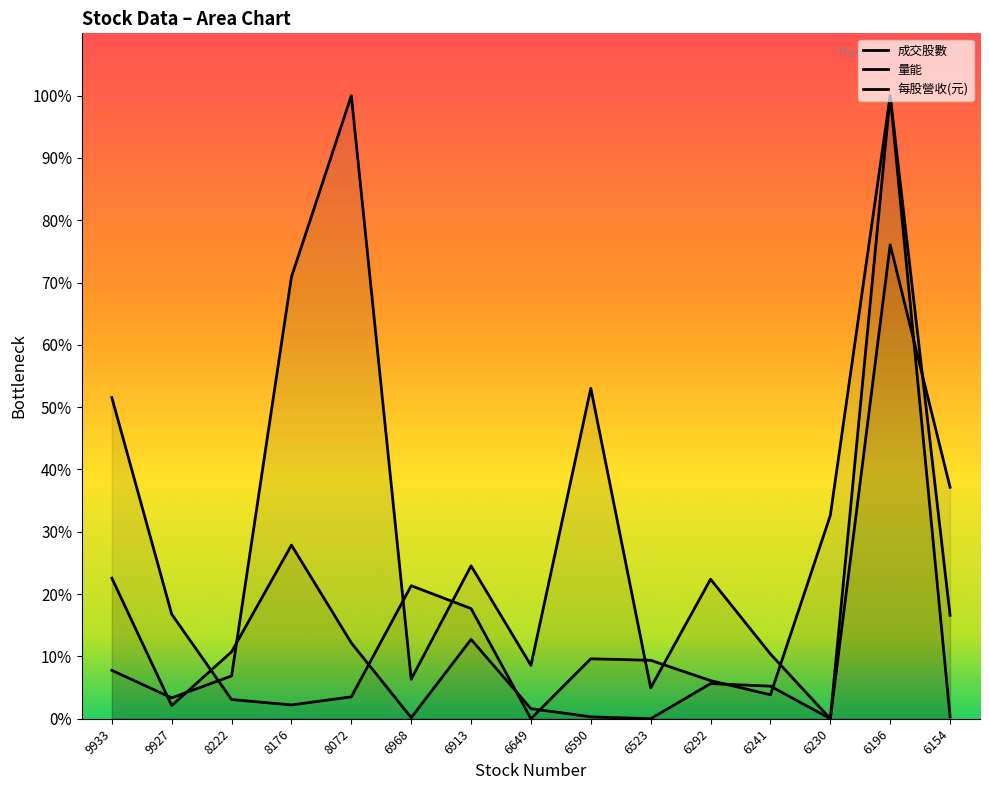

What is the value of the 量能 point at the 8th from the left?

8.6